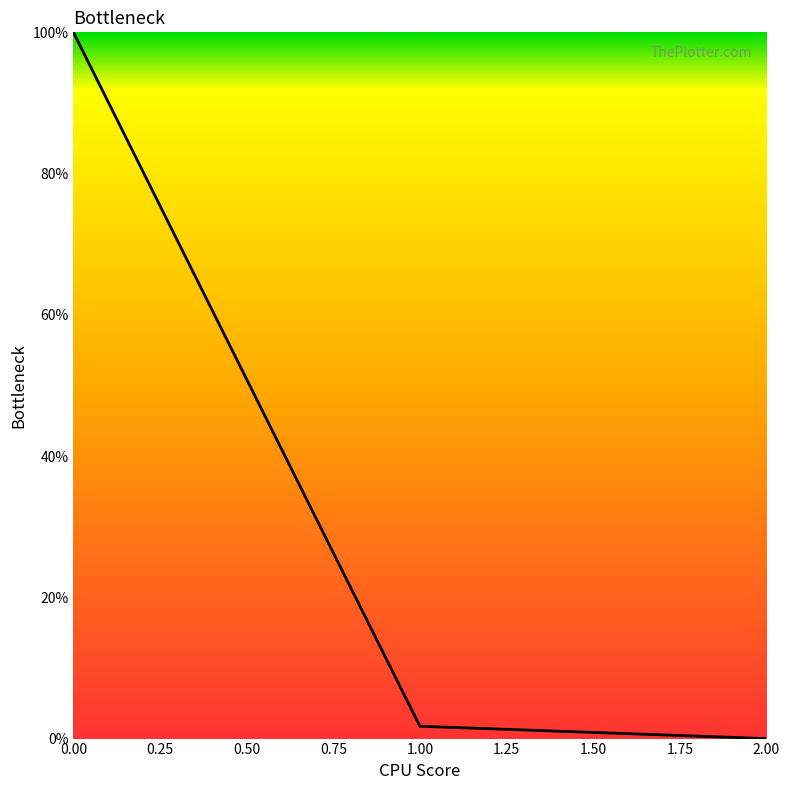

Rank the categories by value from lowest to highest.

2.00, 1.00, 0.00